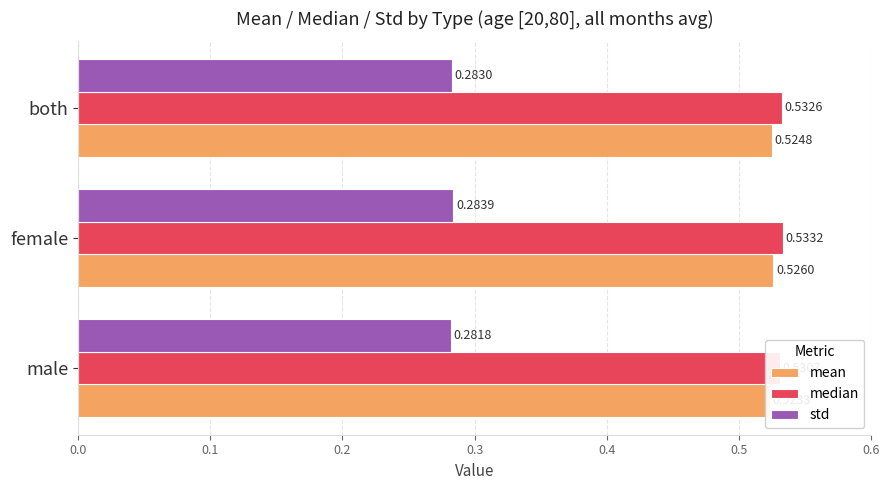

The value of std at 0.0 is 0.1. True or false?

False